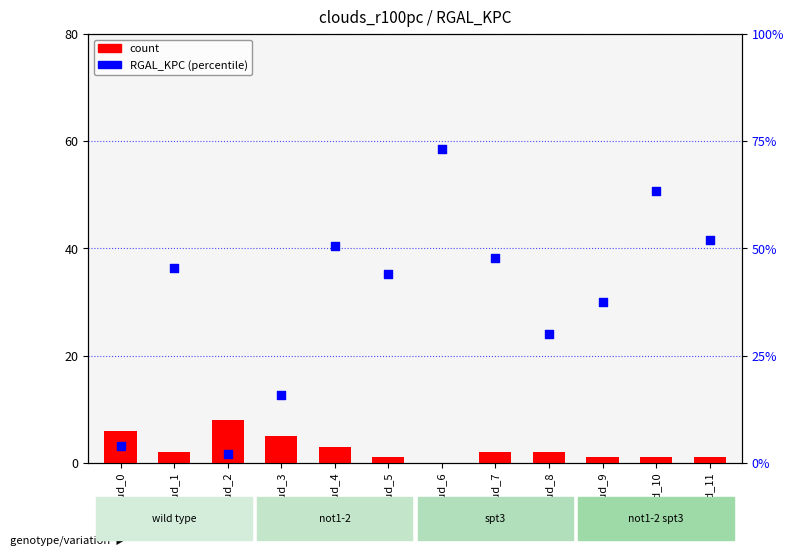

Which series has the widest spread of Y values?

RGAL_KPC